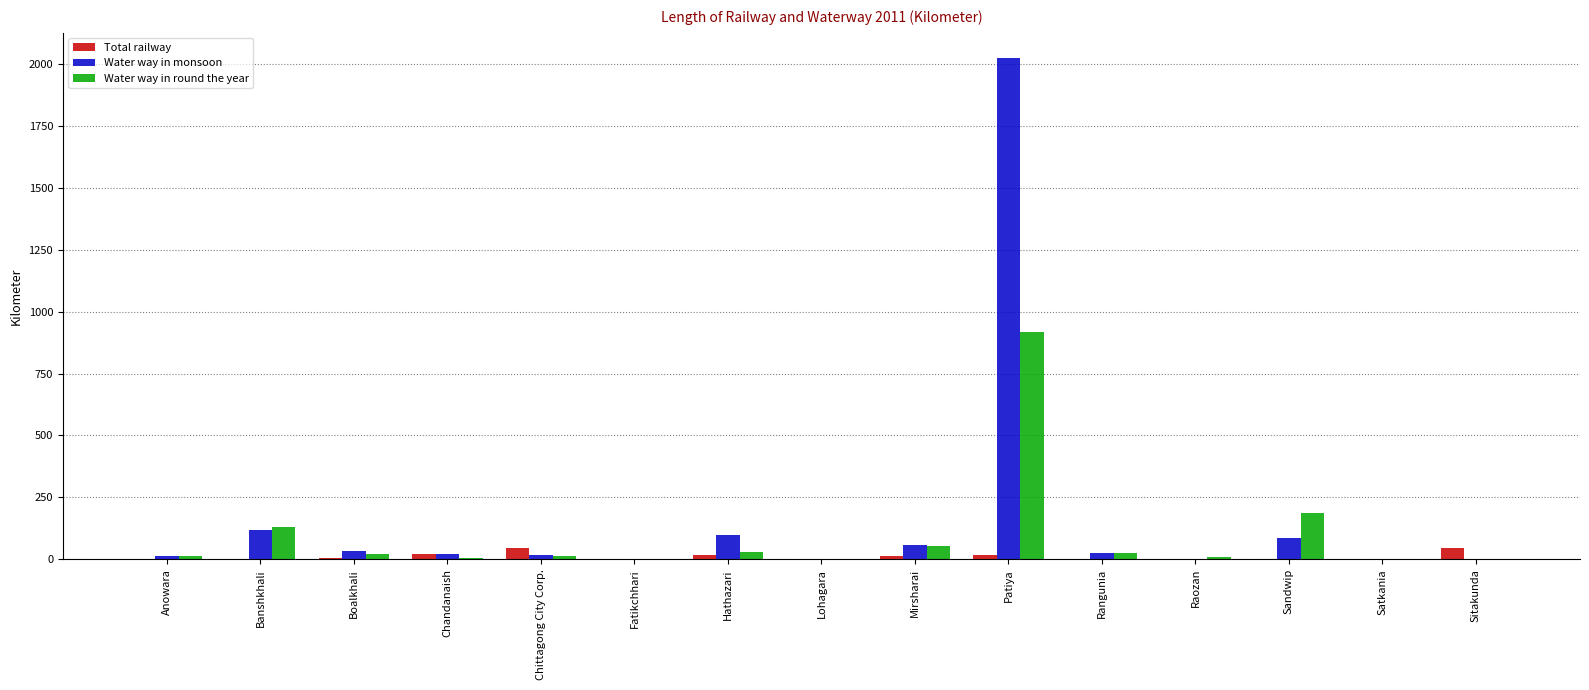

What is the greatest value displayed?

2025.0